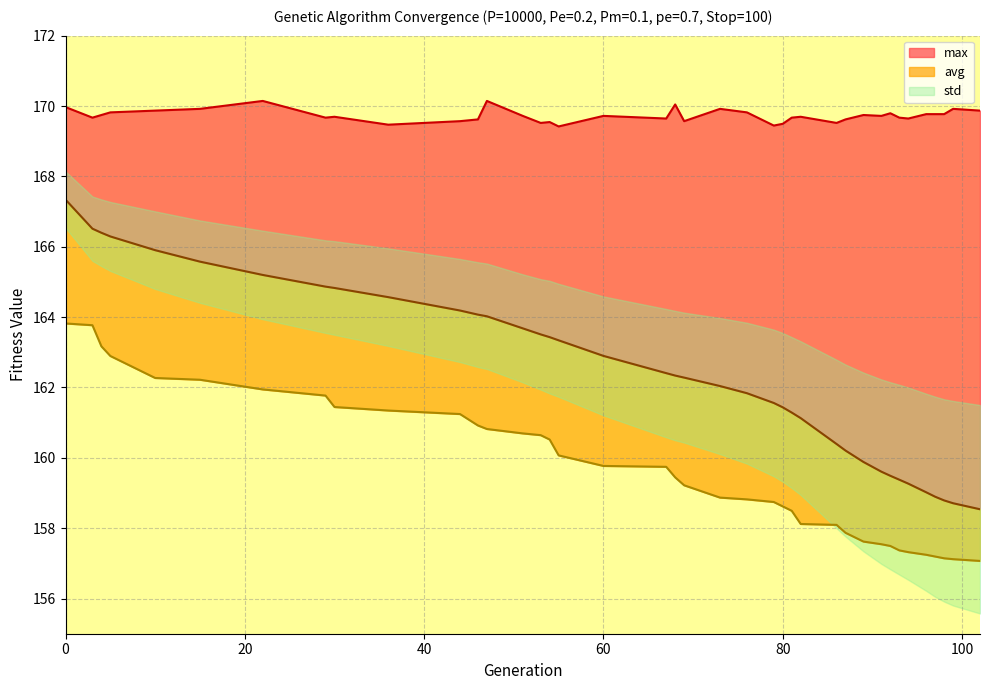

How many values in the min series are below 159?

18